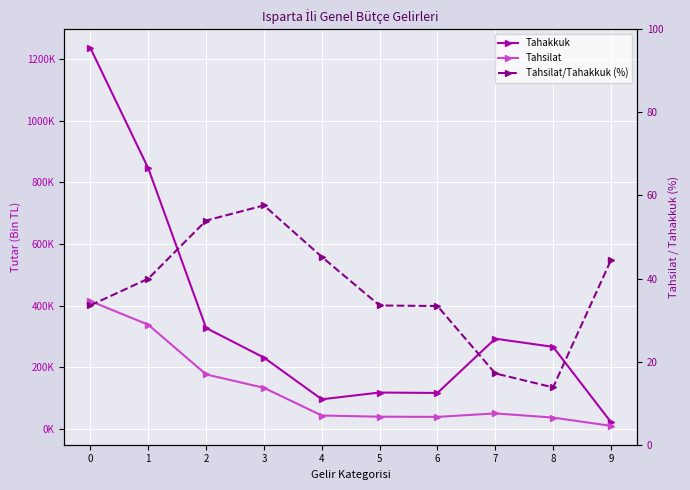

True or false: Tahakkuk and Tahsilat/Tahakkuk (%) cross at least once.

False